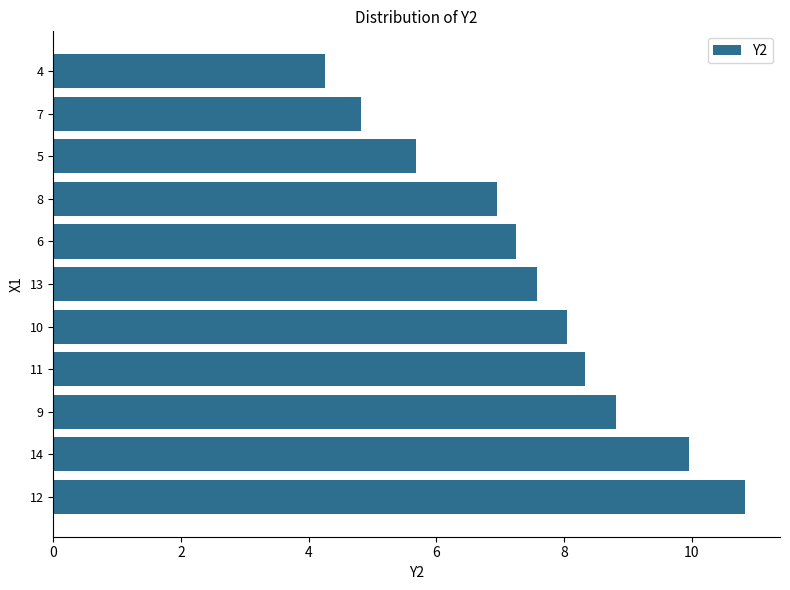

Approximately how many times larger is the value at 10 compared to 11?

1.0